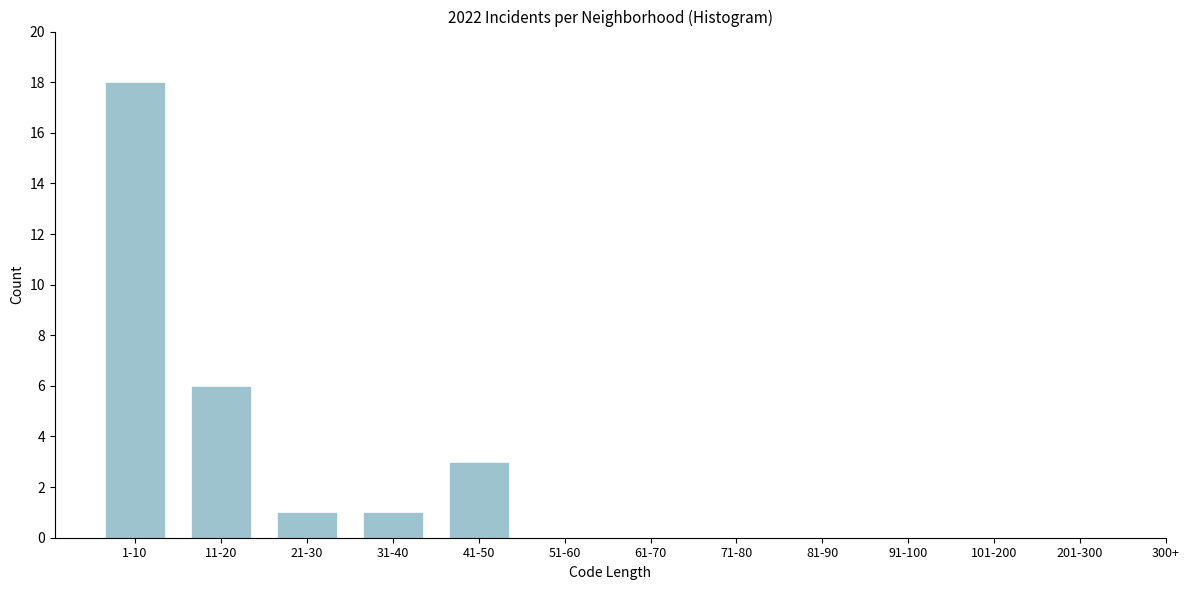

Reading right to left, transcribe all the data shown in this chart.

201-300=0	101-200=0	91-100=0	81-90=0	71-80=0	61-70=0	51-60=0	41-50=3	31-40=1	21-30=1	11-20=6	1-10=18